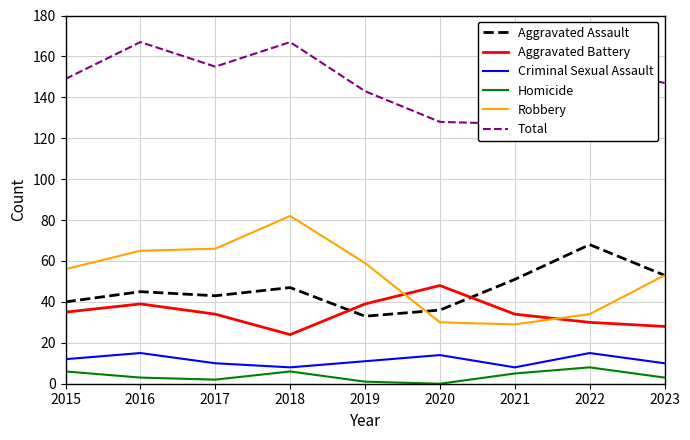

Is the value of Criminal Sexual Assault at 2022 greater than the value of Aggravated Assault at 2018?

No